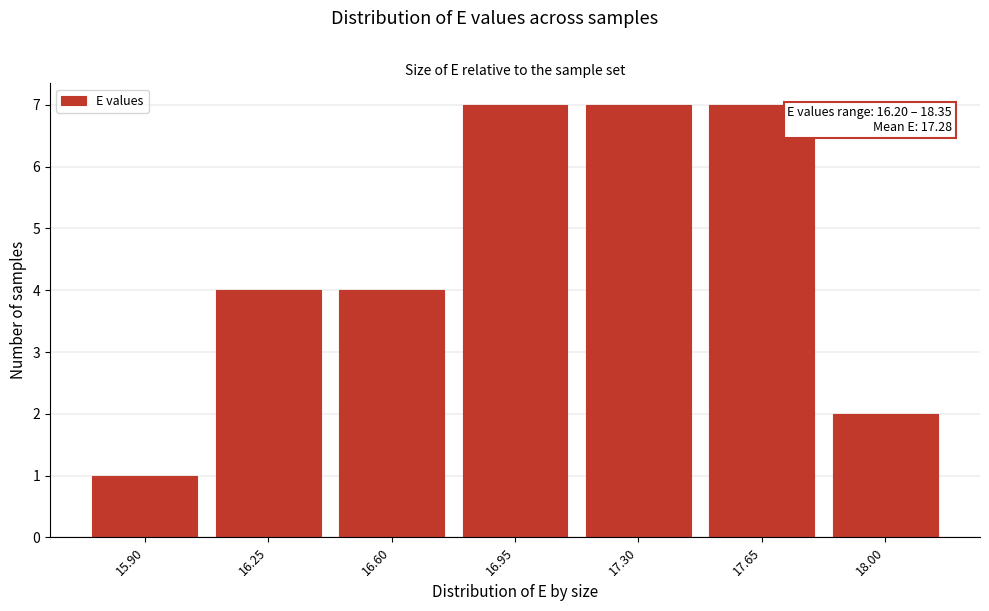

Reading right to left, extract all data points from this chart.

2	7	7	7	4	4	1